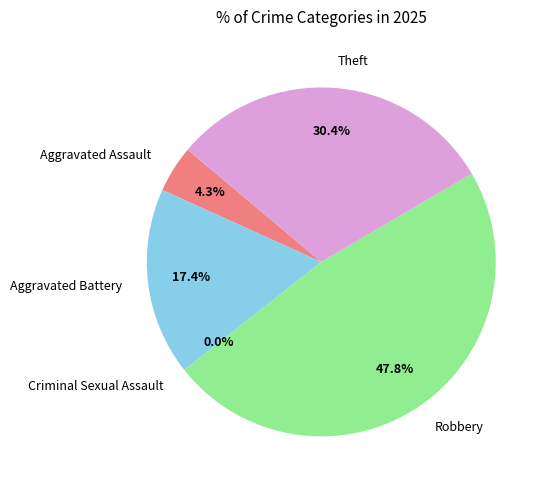

How many segments does this pie chart have?

5